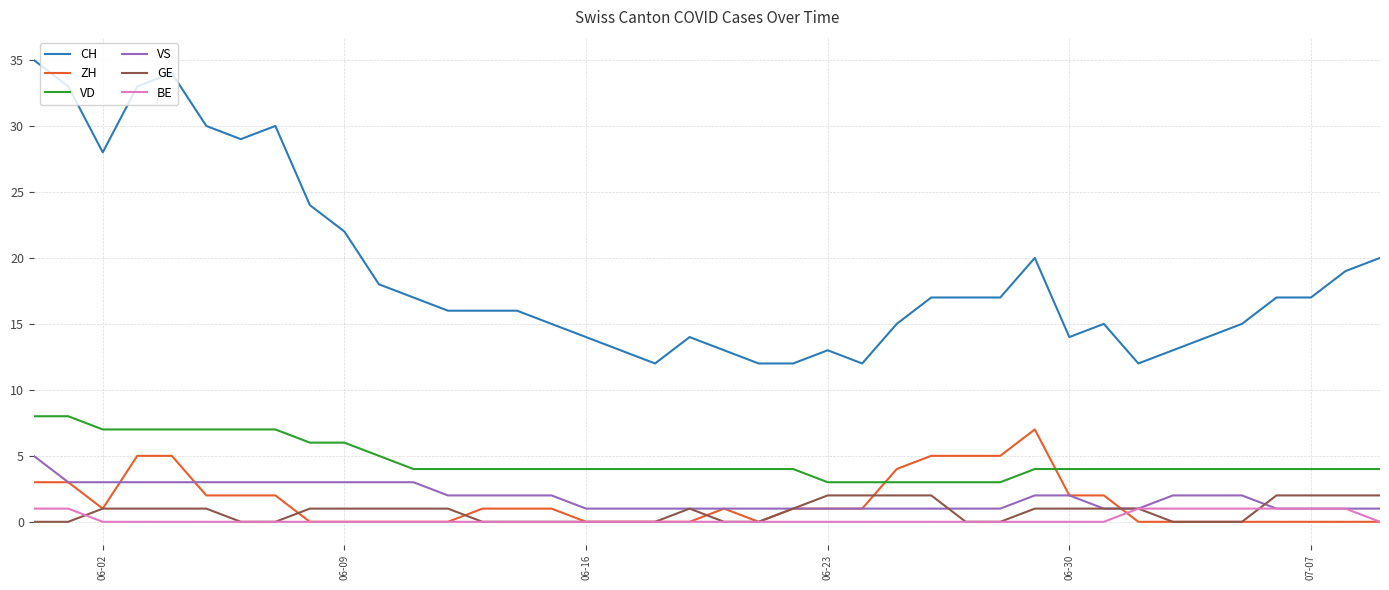

What is the highest value of the CH series?

35